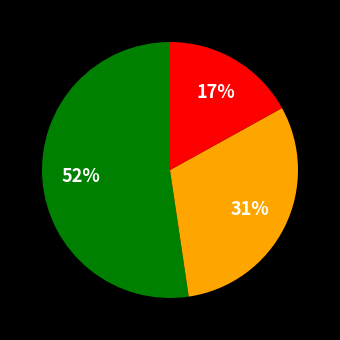

To the nearest percent, what is the difference between the largest and smallest slice percentages?

35%